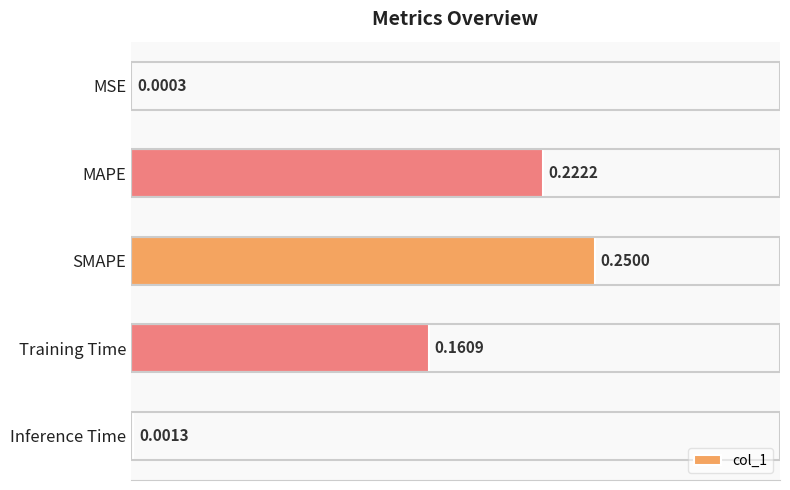

What is the sum of all values?

0.6